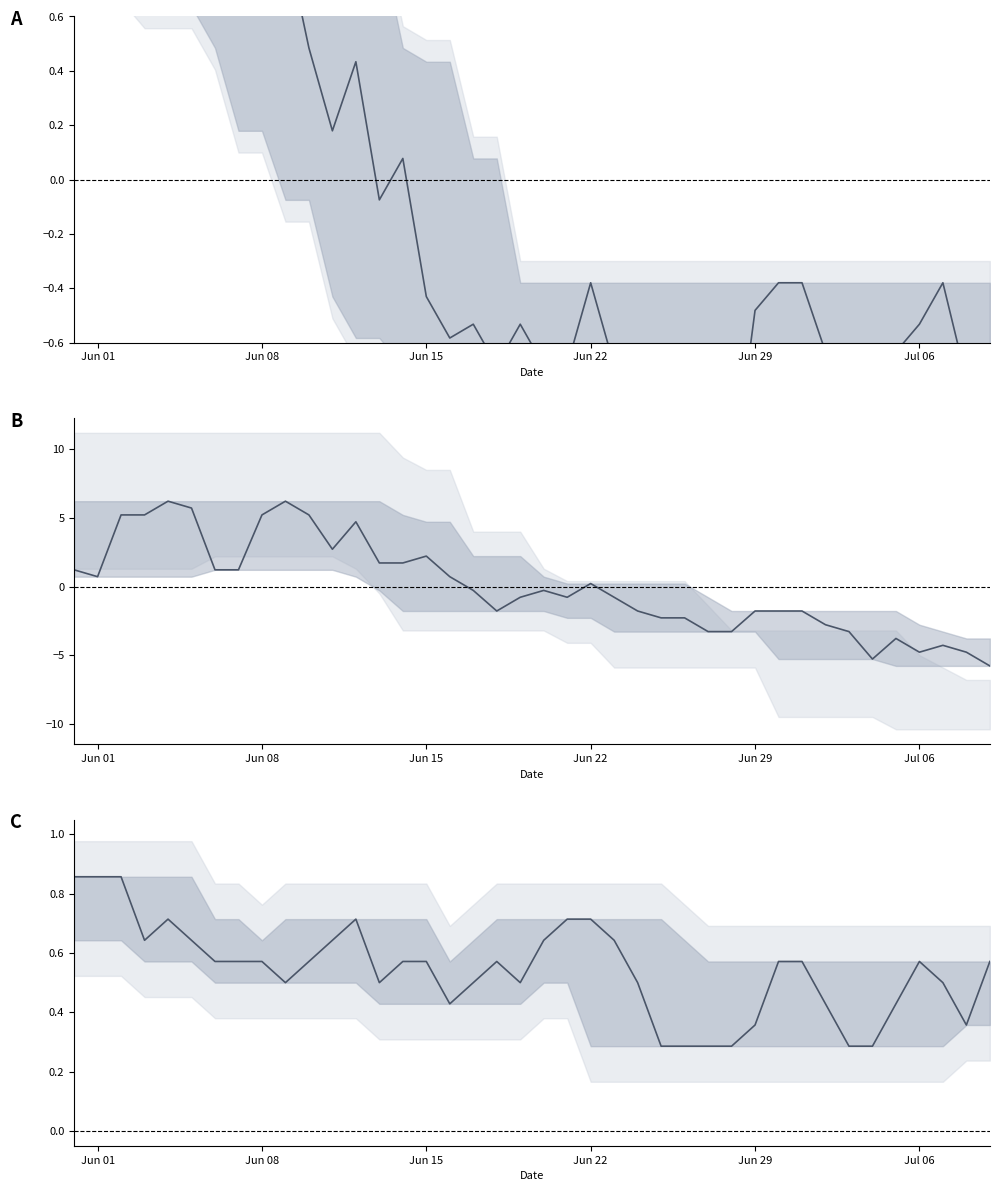

What is the difference between the maximum and minimum values in the ZH+VS series?

0.6